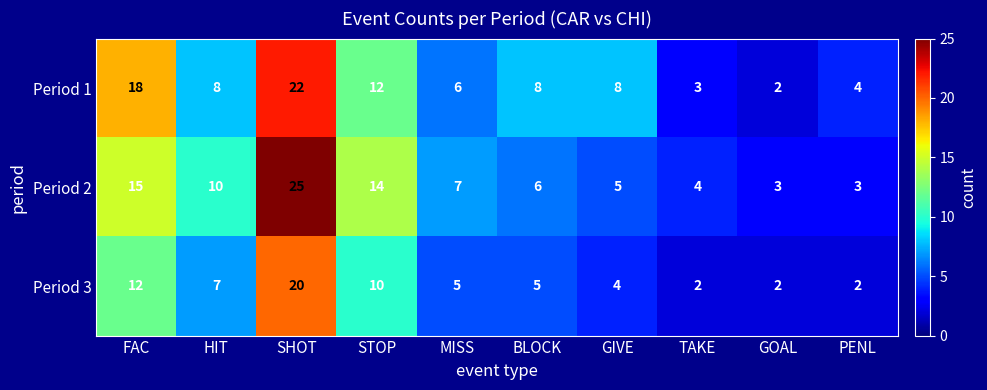

Where does the Period 2 series first go above 7?

FAC